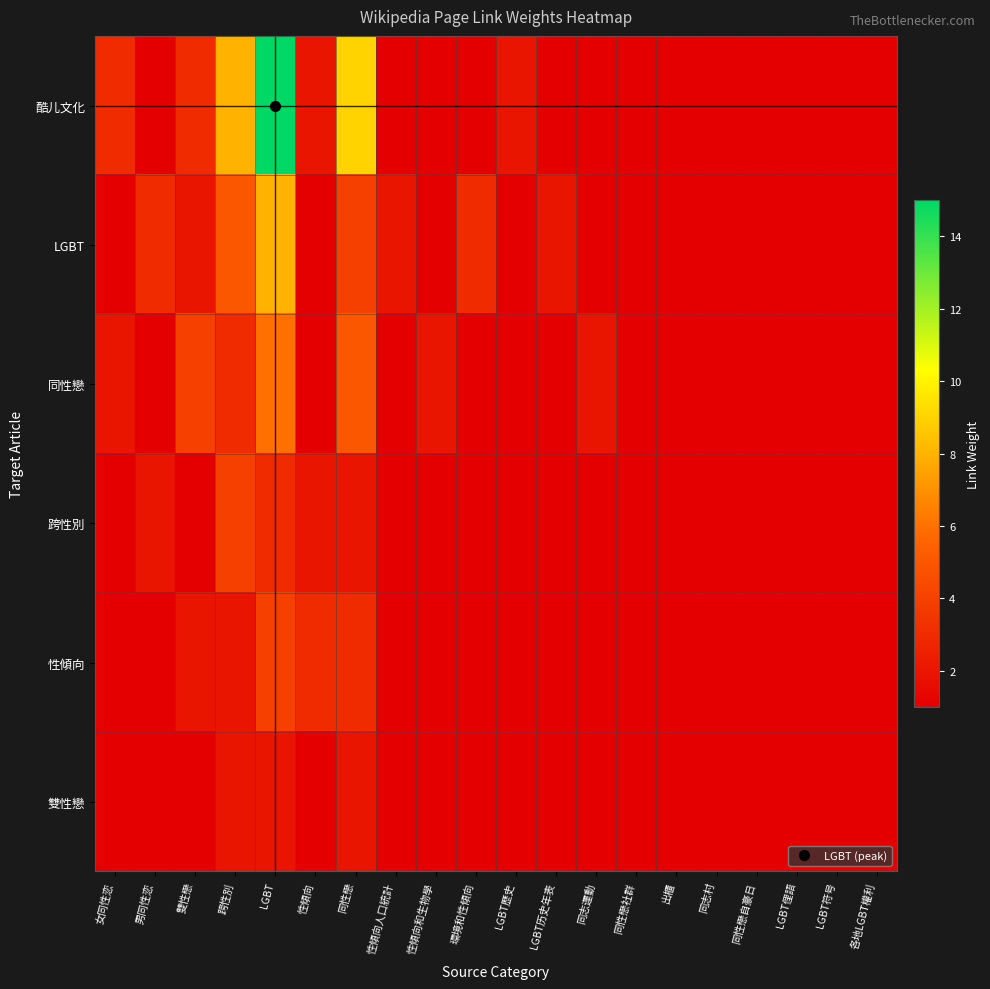

List the series in order of their peak value, lowest first.

雙性戀, 跨性別, 性傾向, 同性戀, LGBT, 酷儿文化